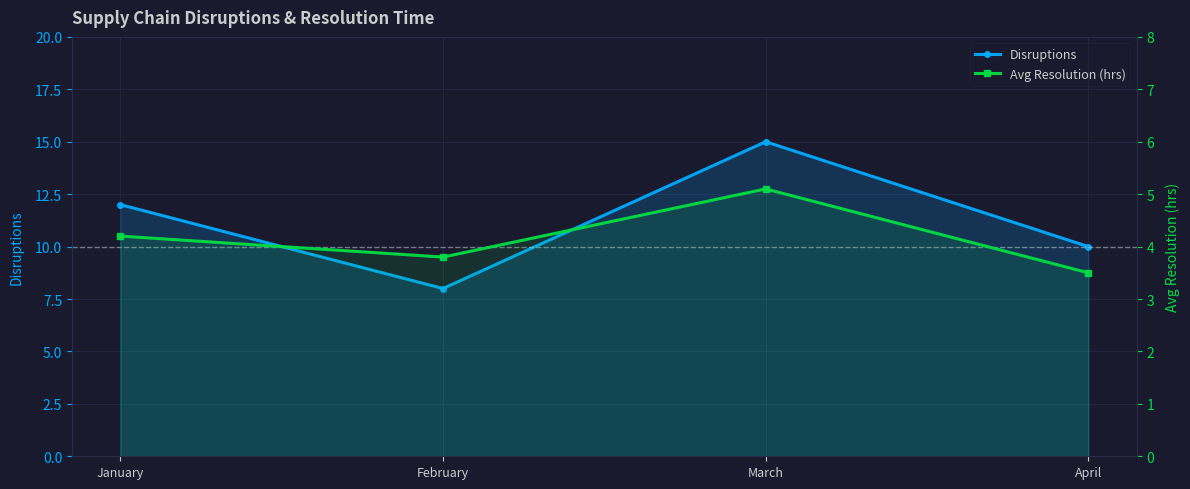

What is the value of the Disruptions point at the 1st from the left?

12.0